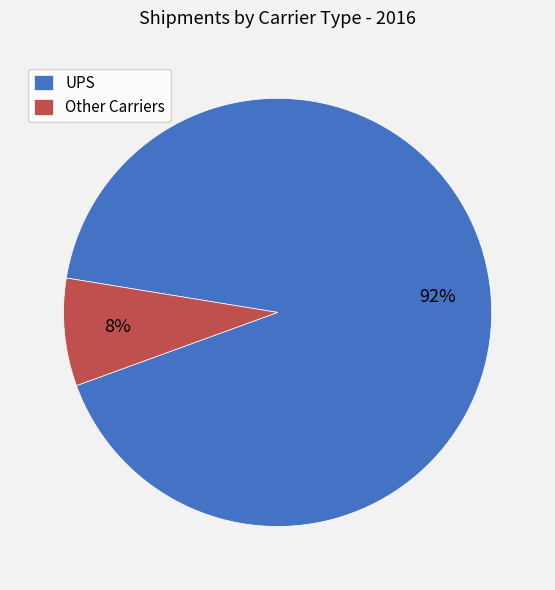

Which category has the smallest portion of the pie?

Other Carriers